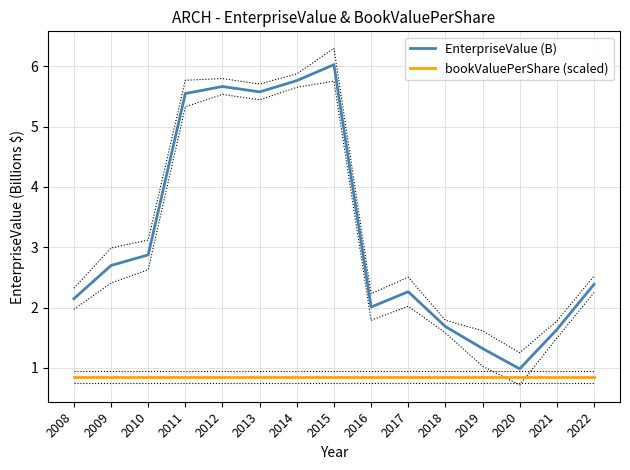

Is it true that EnterpriseValue (B) equals 2.7 at 2009?

True